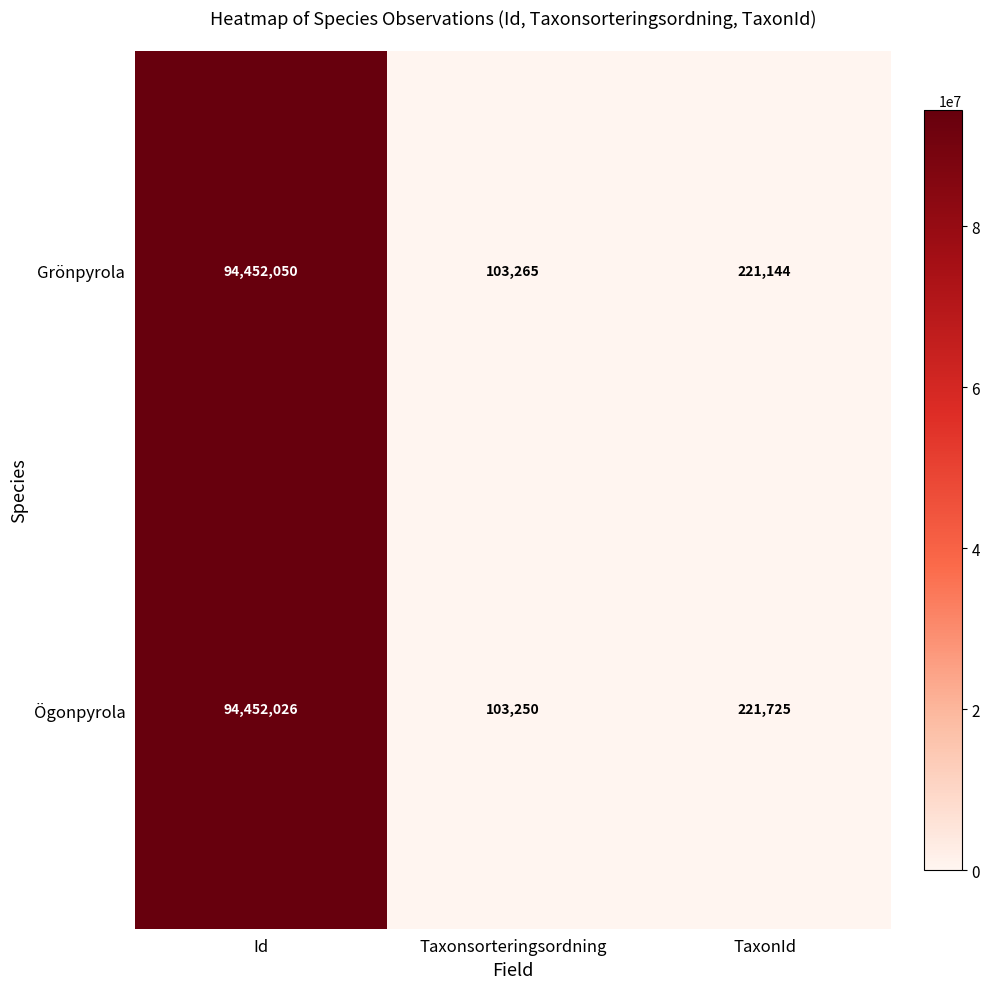

Reading left to right, extract all data points from this chart.

Grönpyrola: 94452050	103265	221144
Ögonpyrola: 94452026	103250	221725